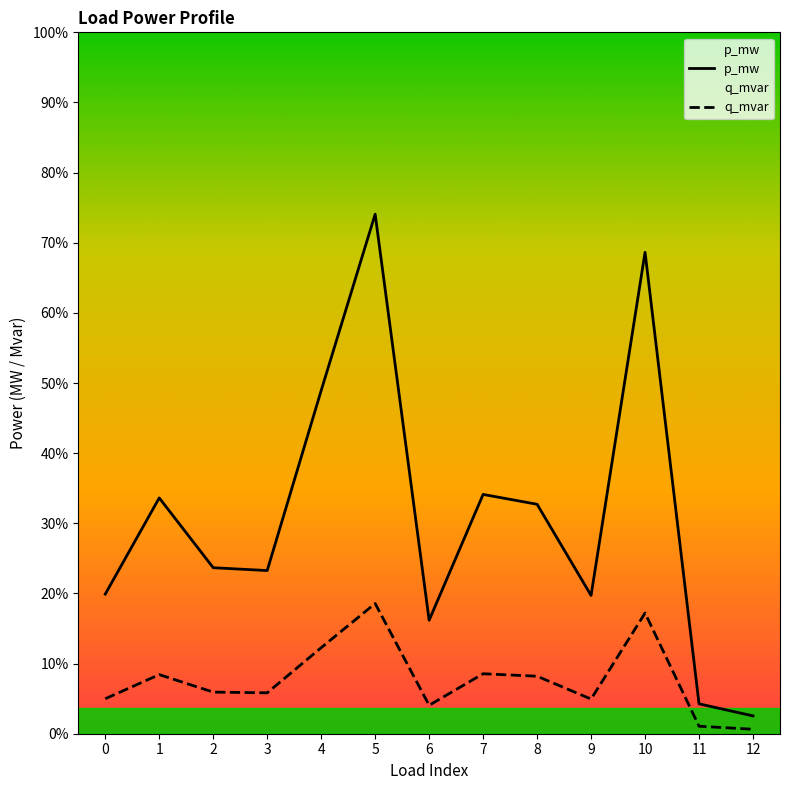

What are all the series names shown in the legend?

p_mw, q_mvar